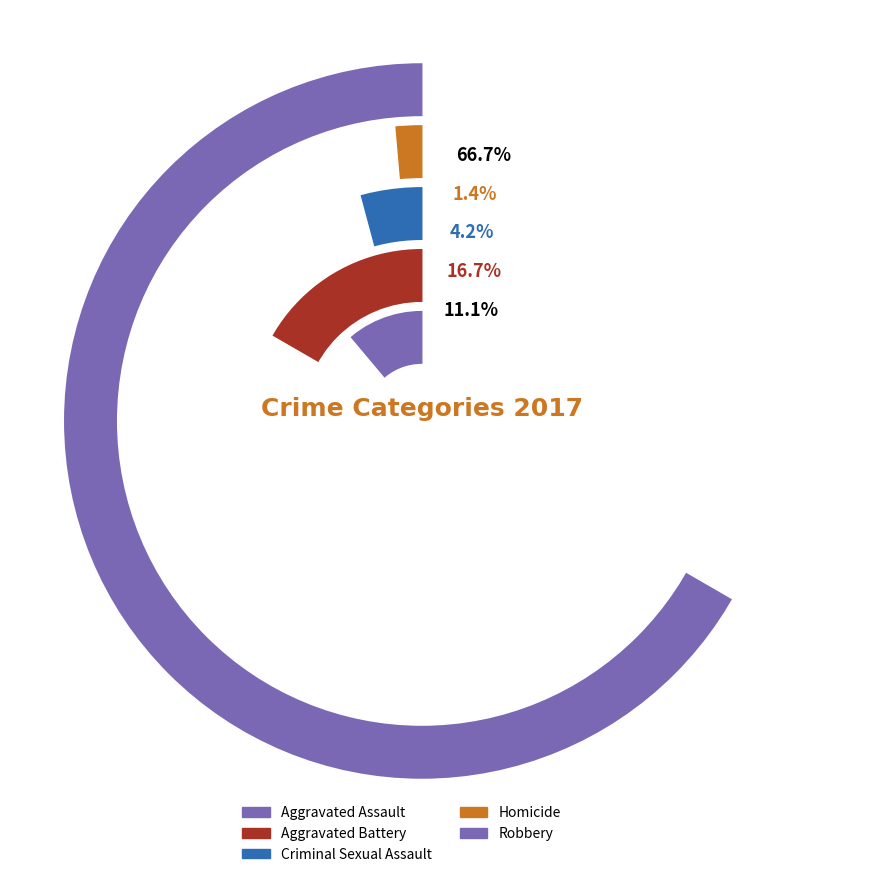

To the nearest percent, what is the difference between the Aggravated Battery and Homicide slice percentages?

15%